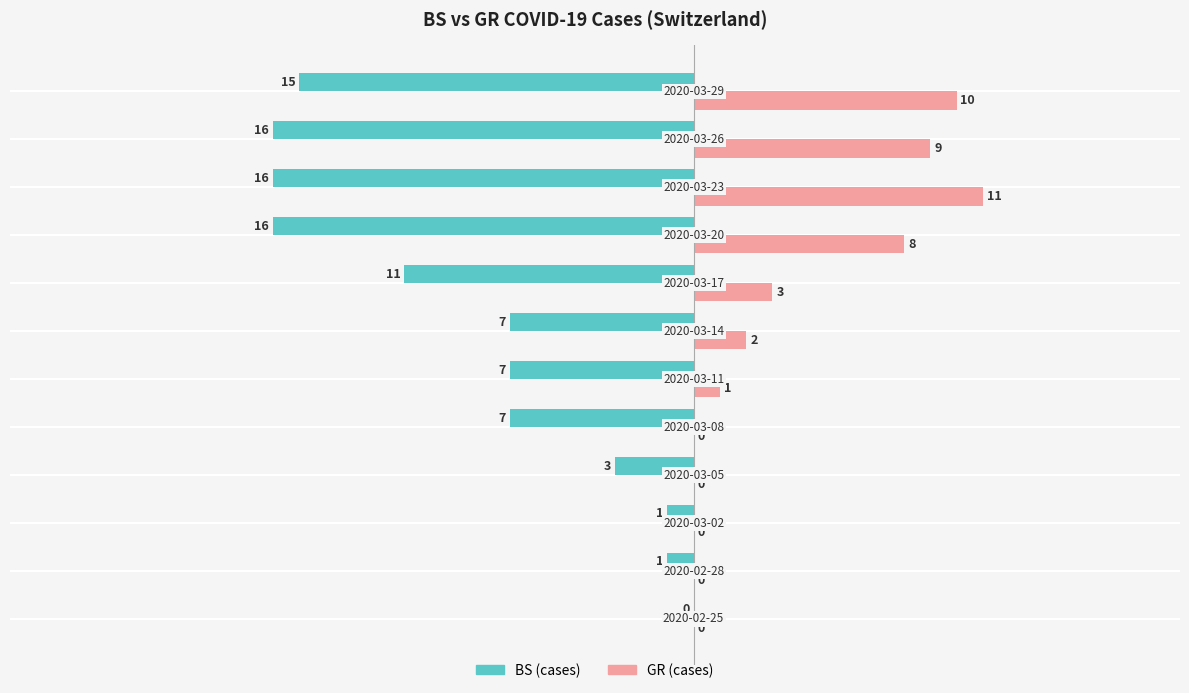

Which series has the largest total across all categories?

GR (cases)